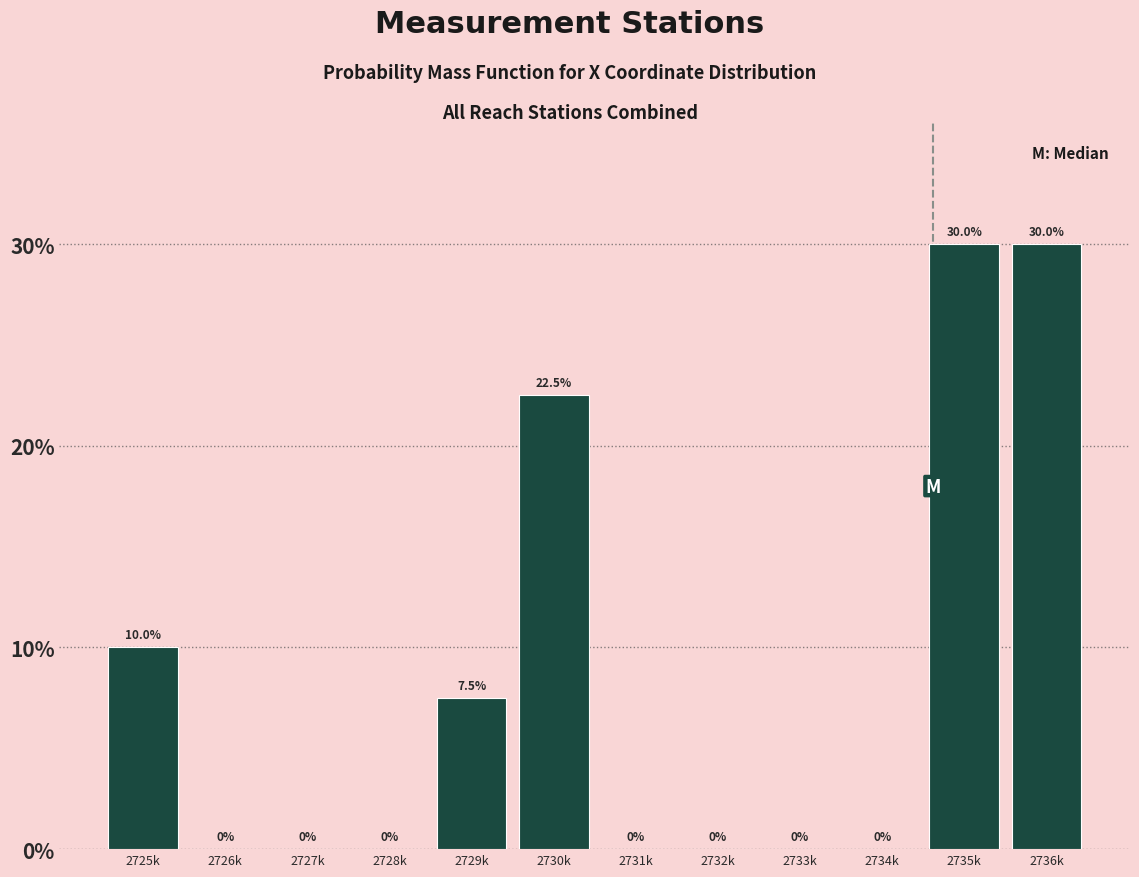

Reading left to right, extract all data points from this chart.

2725k=10.0	2726k=0.0	2727k=0.0	2728k=0.0	2729k=7.5	2730k=22.5	2731k=0.0	2732k=0.0	2733k=0.0	2734k=0.0	2735k=30.0	2736k=30.0